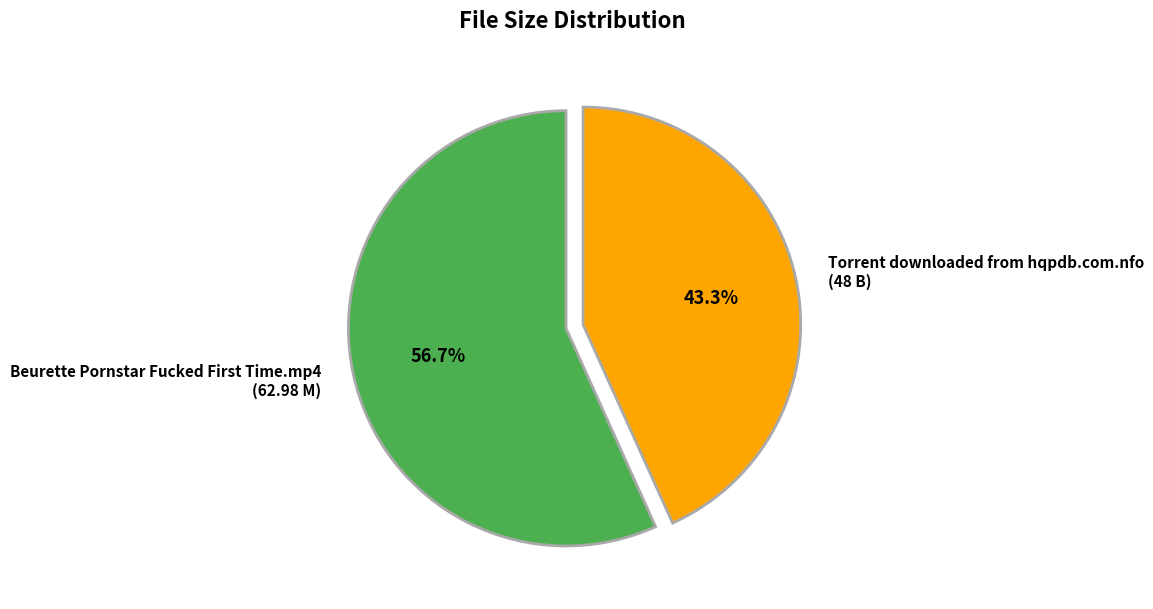

To the nearest percent, what is the average slice percentage?

50%